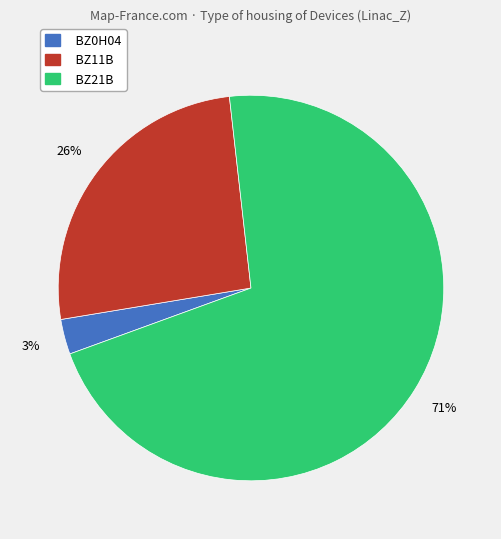

To the nearest percent, what percentage of the pie is BZ0H04?

3%